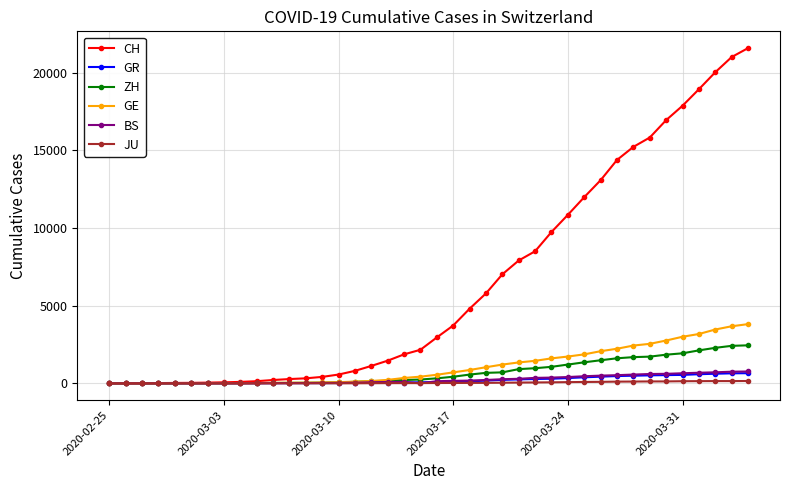

Which series has the largest total across all categories?

CH